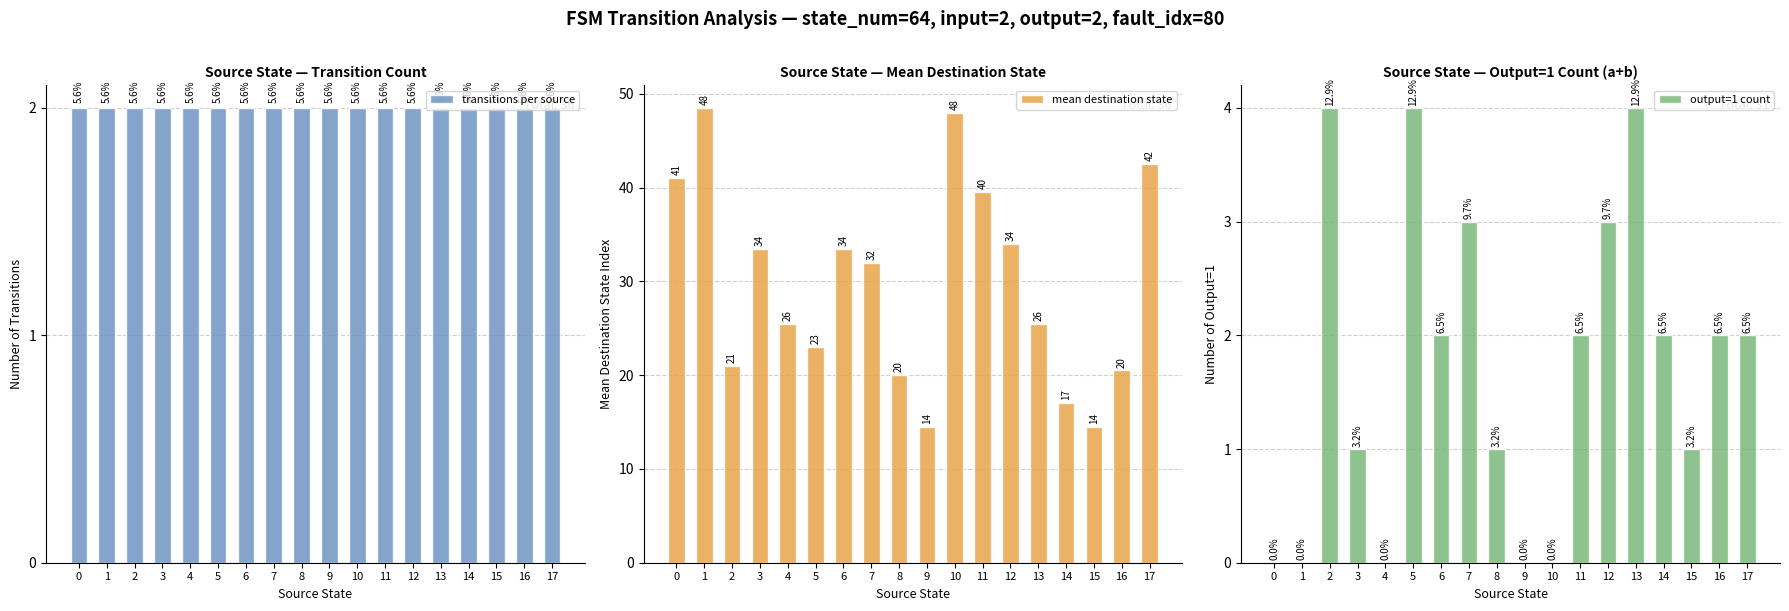

Does the chart contain any negative values?

No